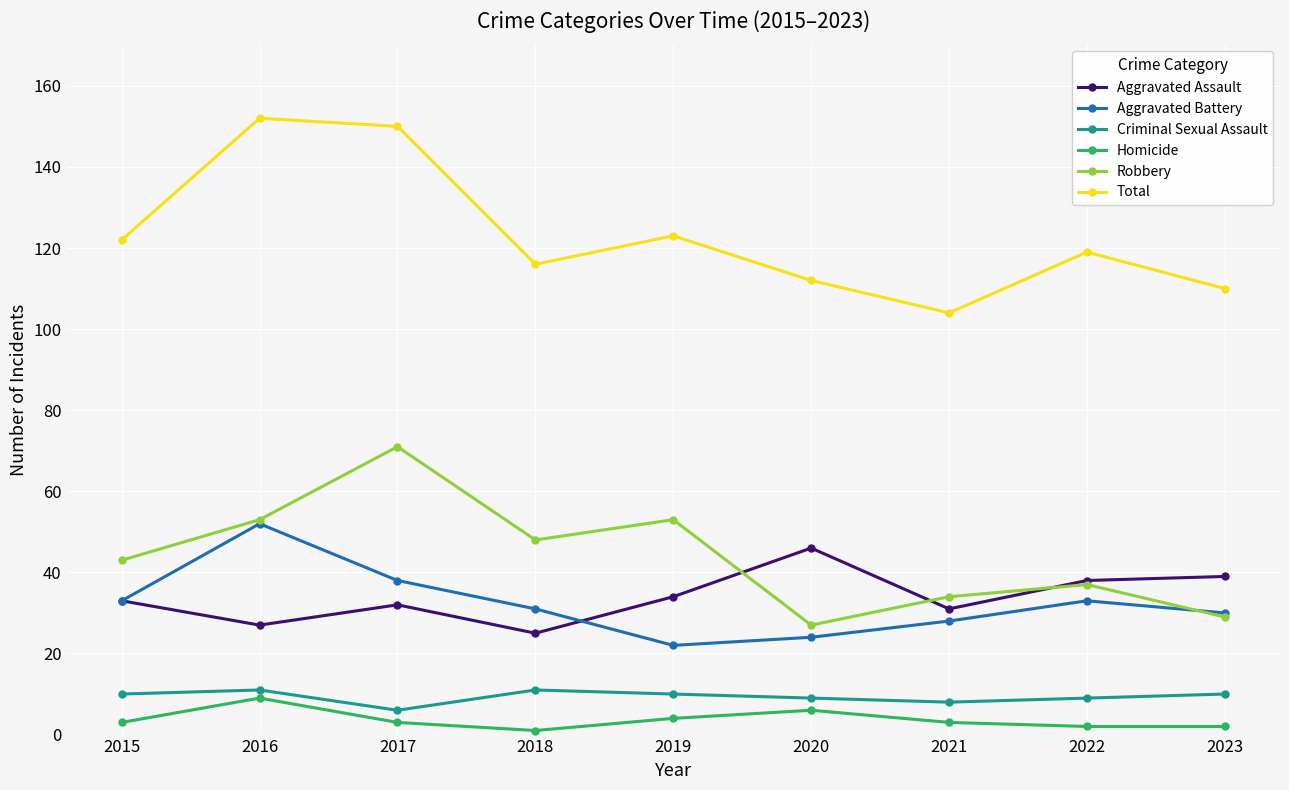

What is the total value across all series at 2015?

244